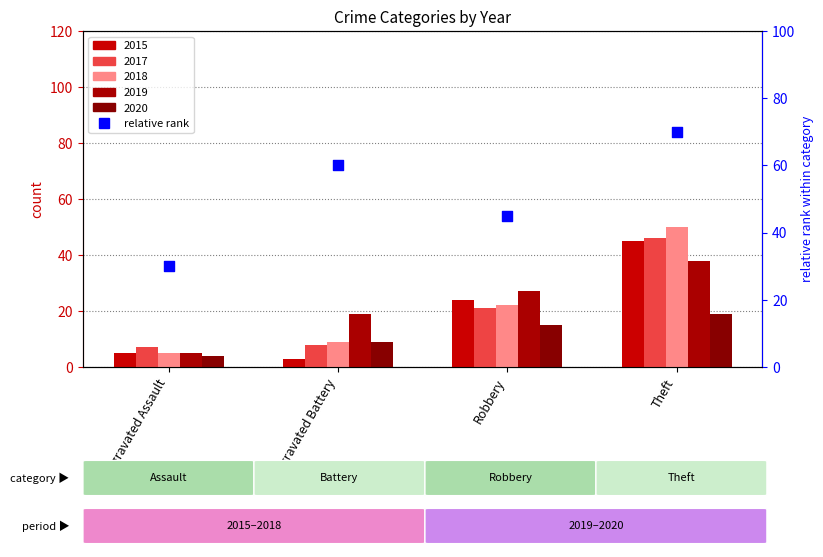

Approximately how many times larger is the value at Aggravated Battery compared to Robbery?

1.3